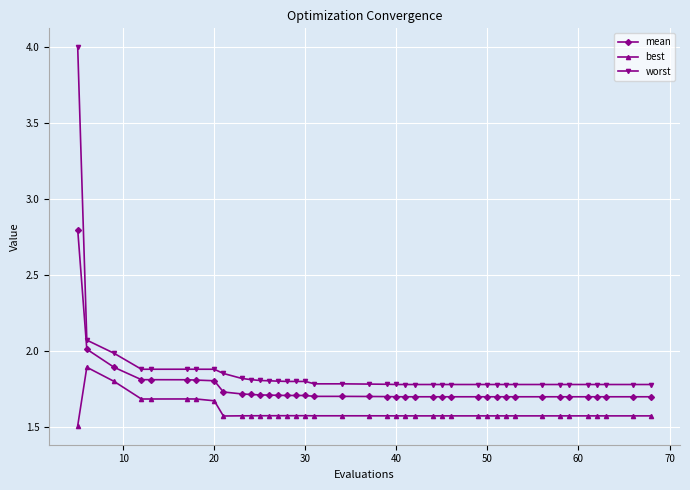

Count the number of categories in the chart.

40